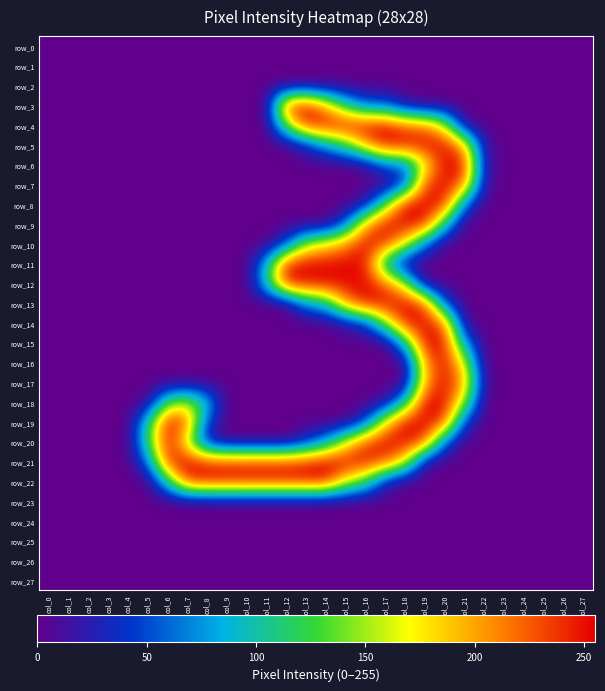

How many data points does each series have?

28